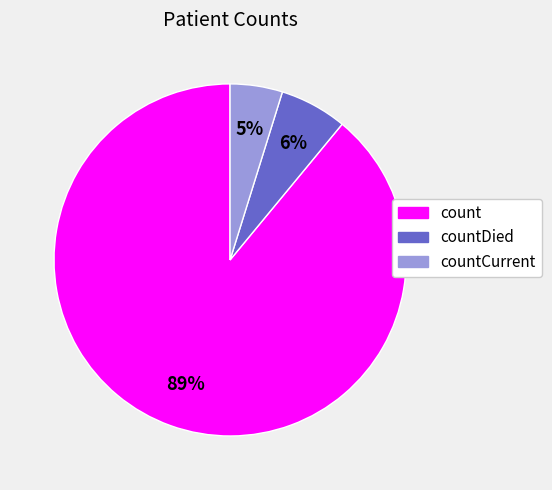

To the nearest percent, what is the average slice percentage?

33%